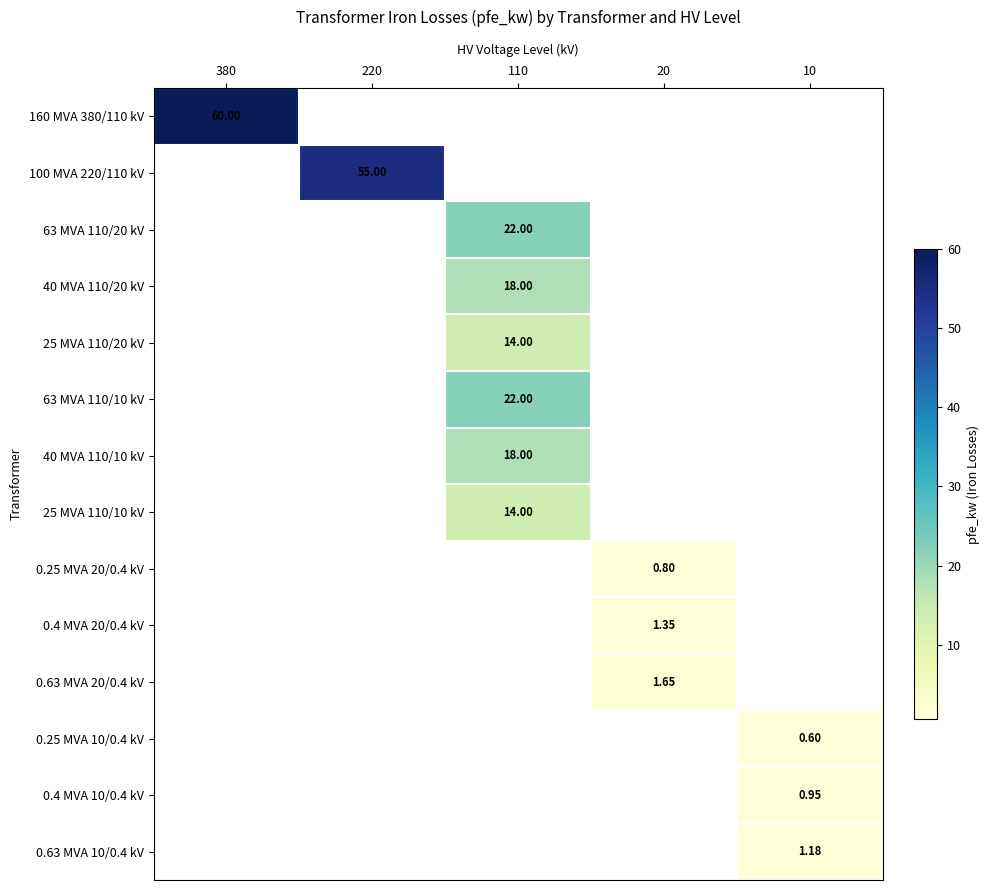

Is the value of 40 MVA 110/10 kV at 110 greater than the value of 160 MVA 380/110 kV at 20?

No